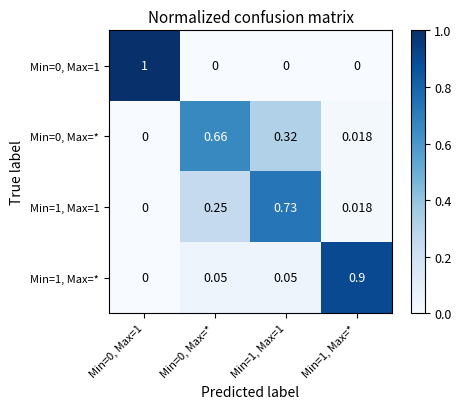

How many categories are shown in the chart?

4